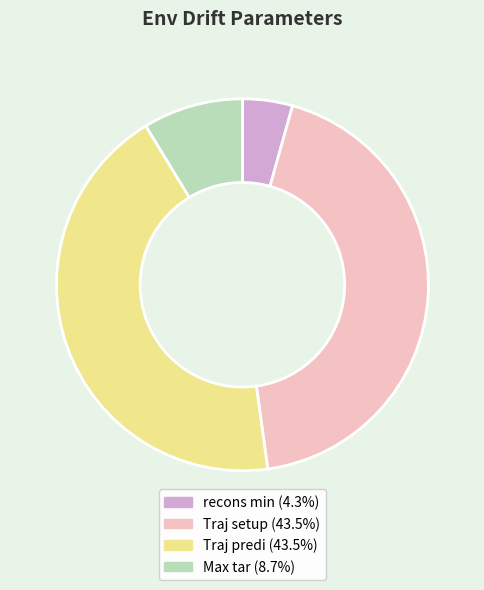

Is it true that Max tar is 20% of the pie?

False